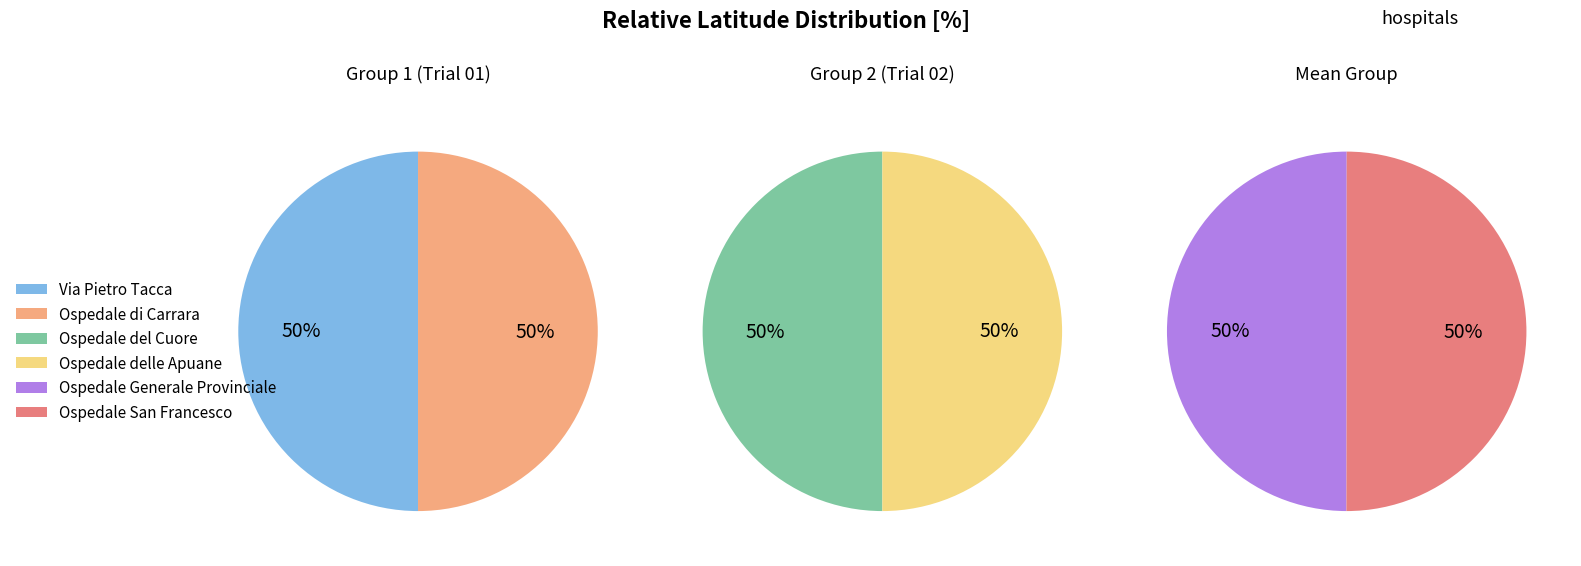

True or false: Ospedale di Carrara accounts for 31% of the total.

False